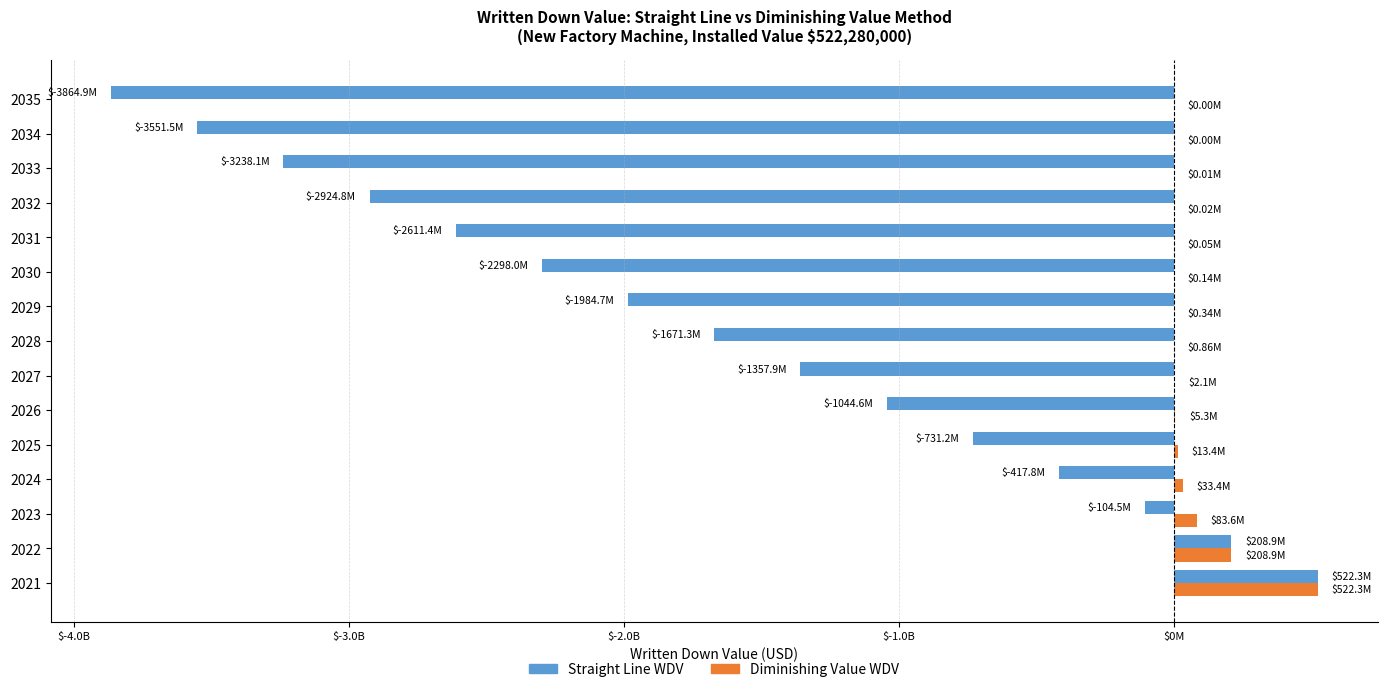

What are all the series names shown in the legend?

Straight Line WDV, Diminishing Value WDV